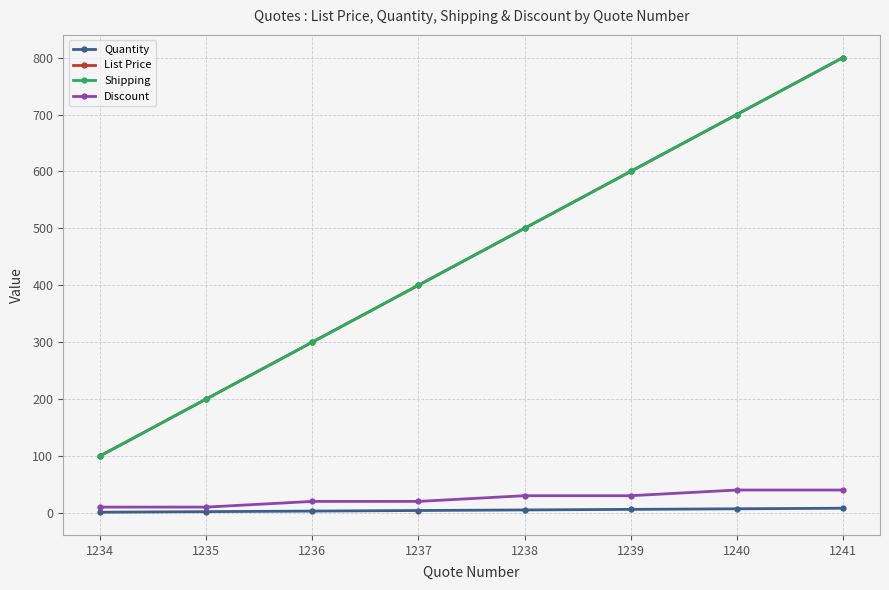

What is the difference between the maximum and minimum values in the Shipping series?

700